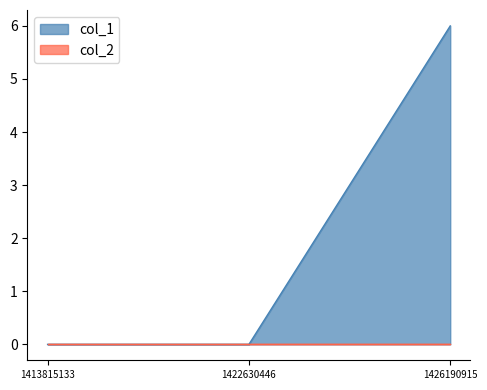

Reading right to left, extract all data points from this chart.

1426190915=6	1422630446=0	1413815133=0